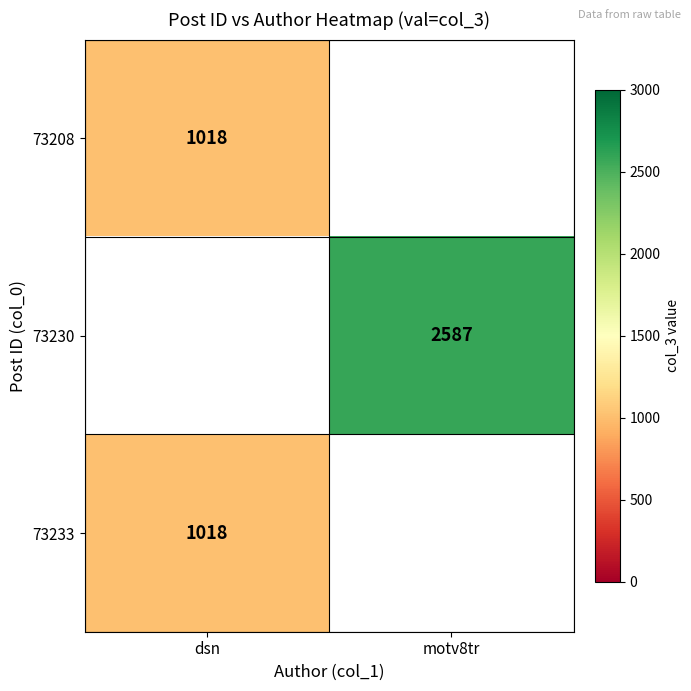

At how many categories does at least one series exceed 1266?

1